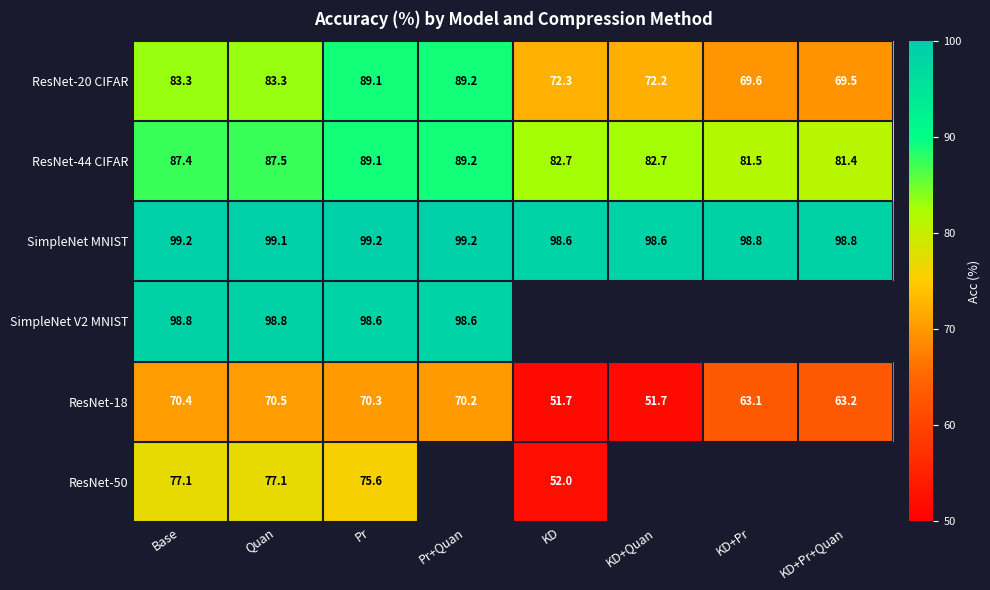

The ResNet-44 CIFAR series shows 124.5 at Pr. True or false?

False